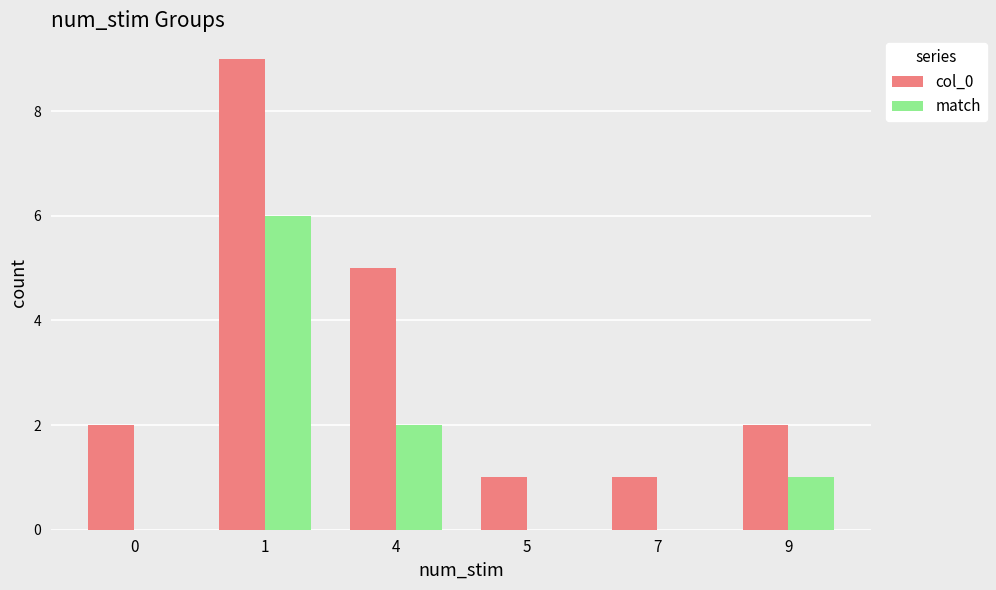

Which series has the largest total across all categories?

col_0